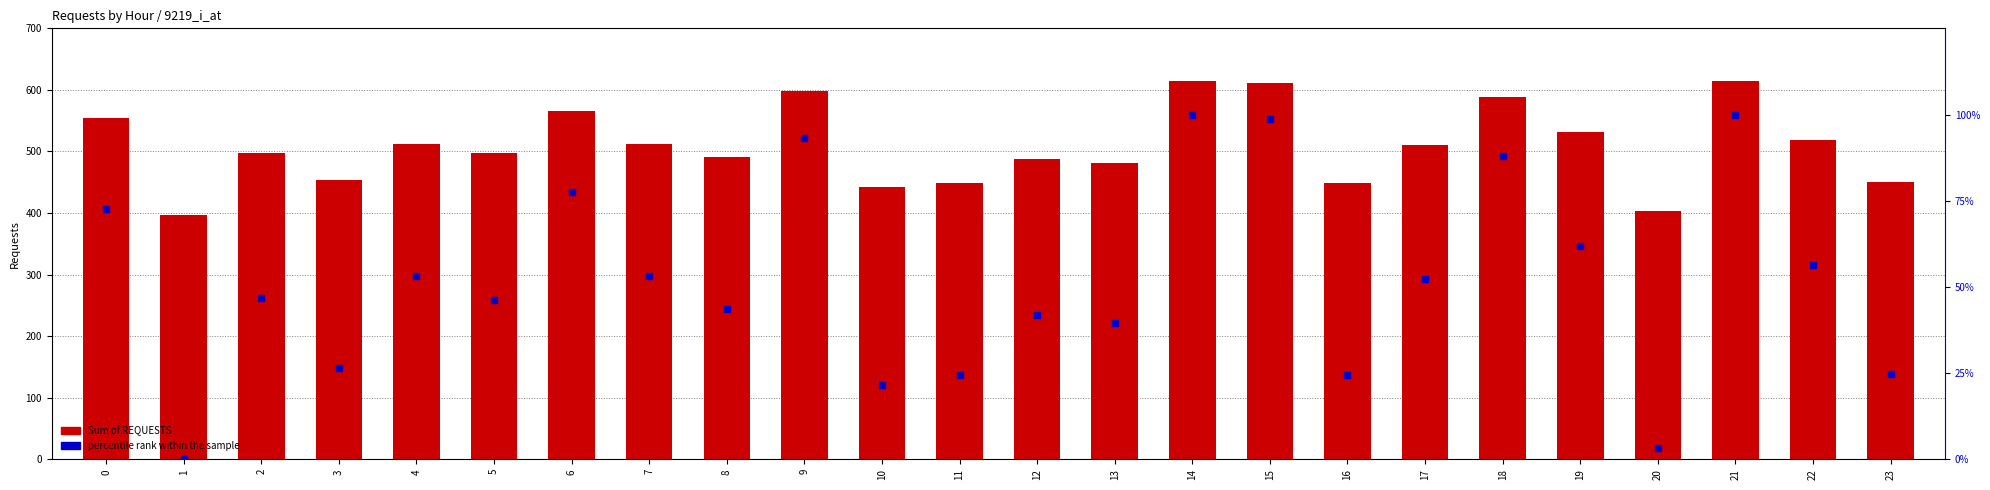

What are all the series names shown in the legend?

Sum of REQUESTS, percentile rank within the sample